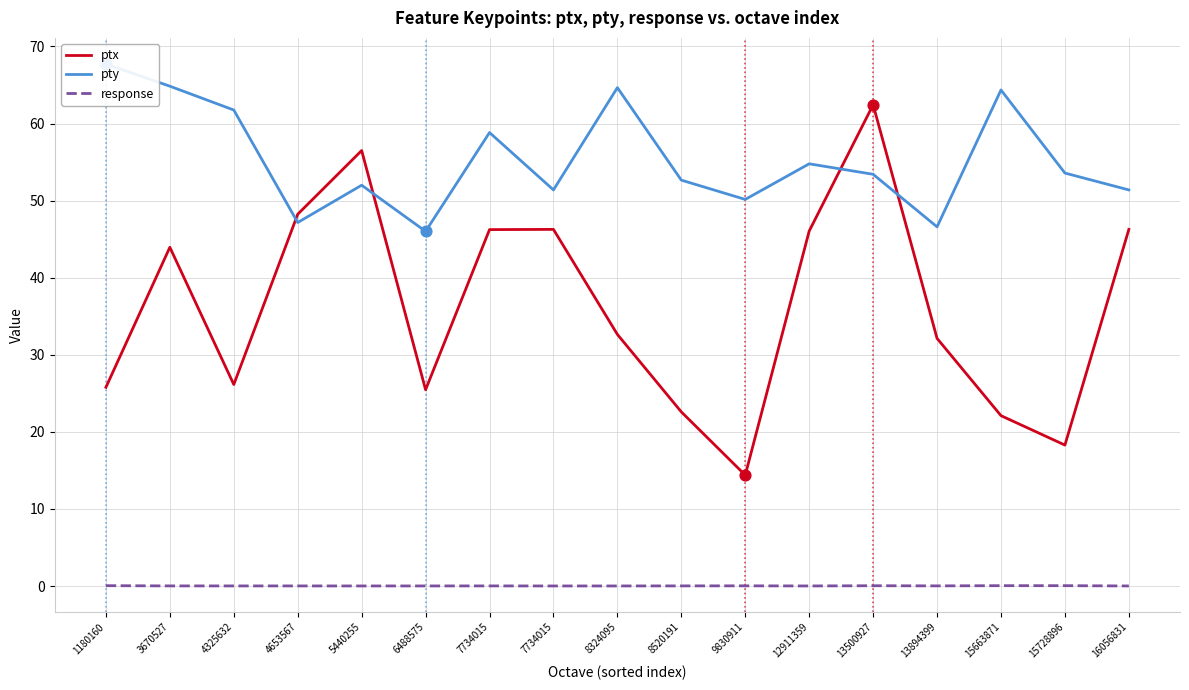

Which series reaches the maximum Y coordinate?

pty